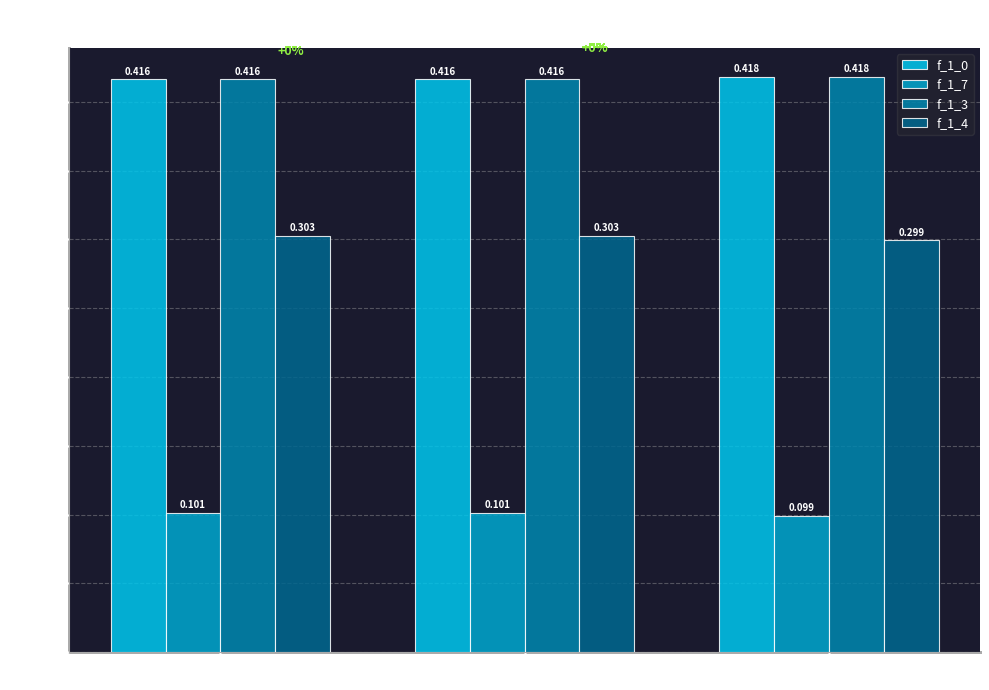

Is the value of f_1_7 at pi_1=7 greater than the value of f_1_3 at pi_1=6?

No